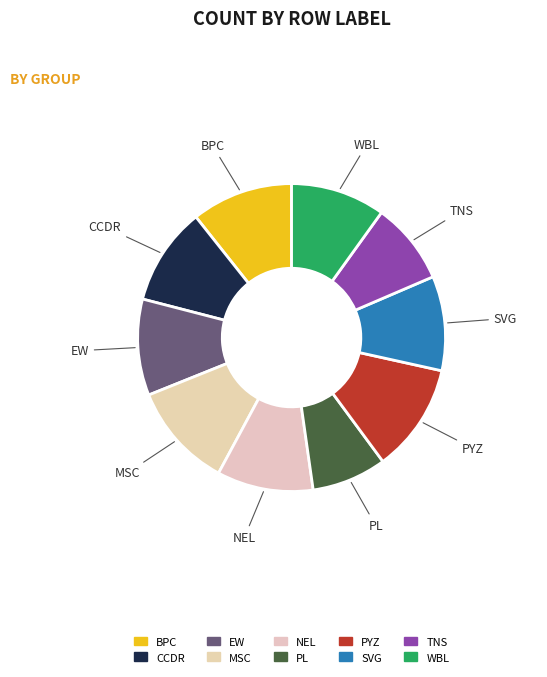

Is there any slice that represents more than half of the pie?

No